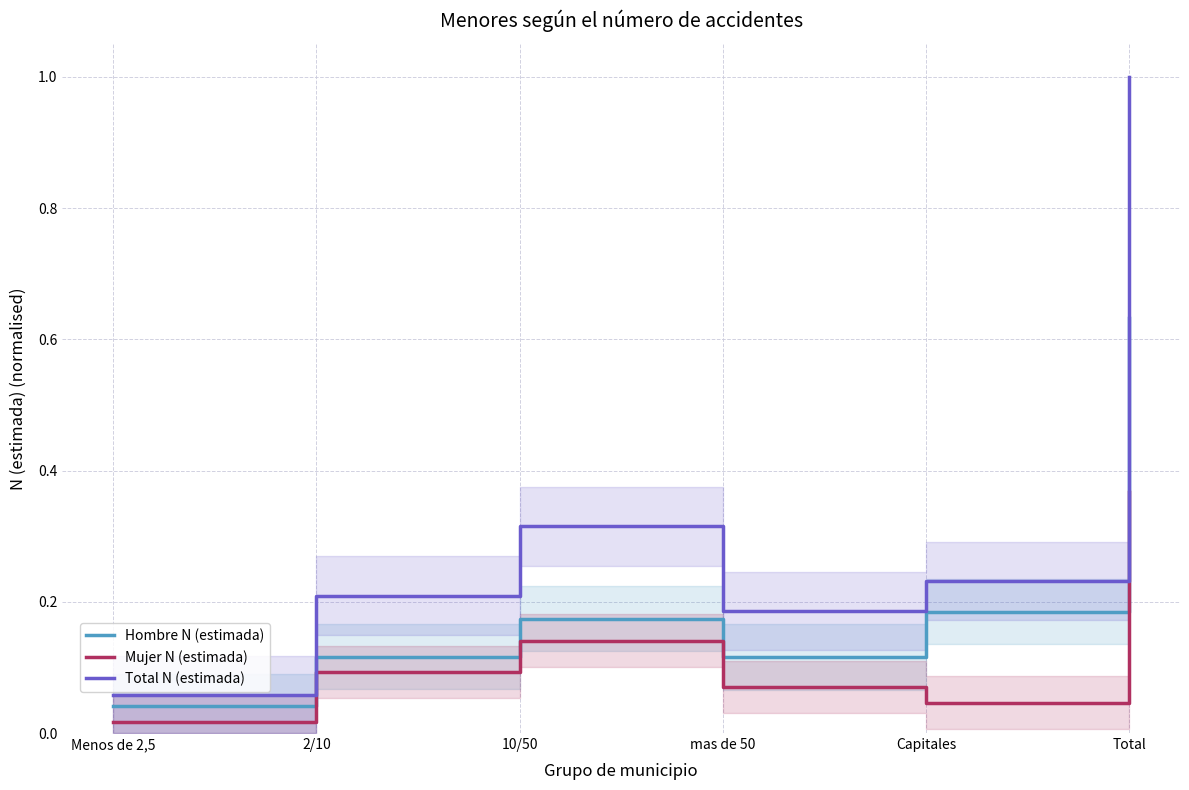

How many lines are shown in the chart?

3